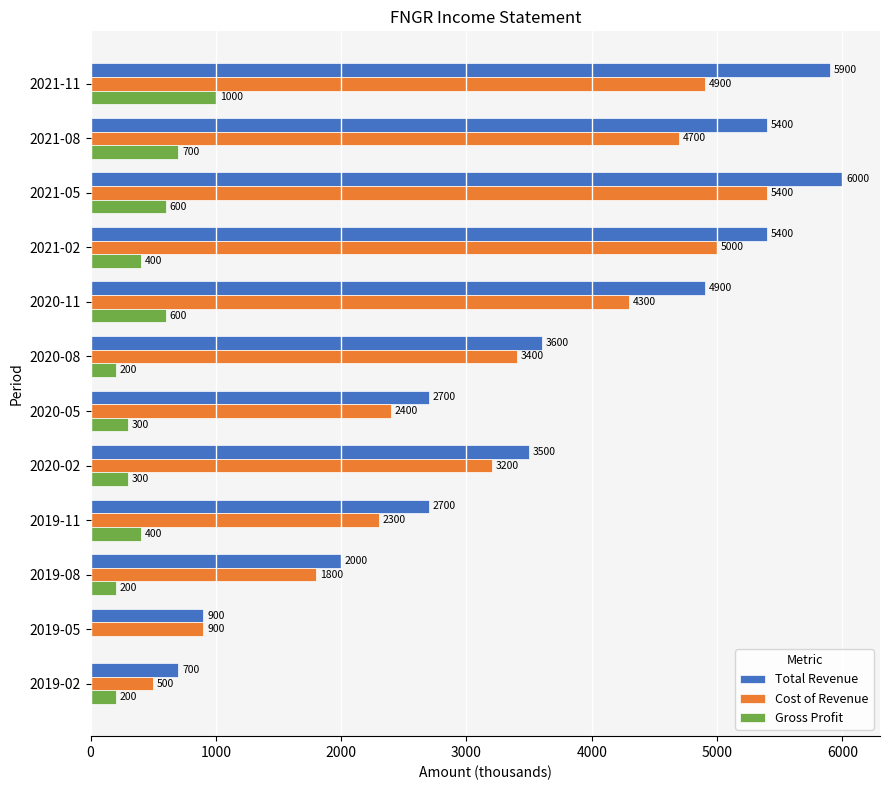

What is the highest value of the Gross Profit series?

1000